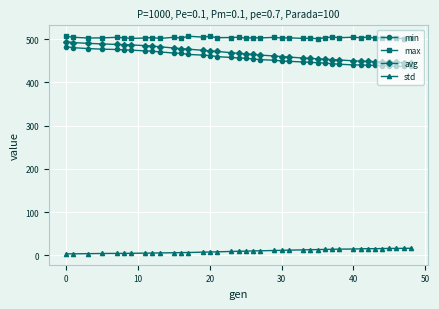

True or false: max has more than 2 interior local peaks.

True